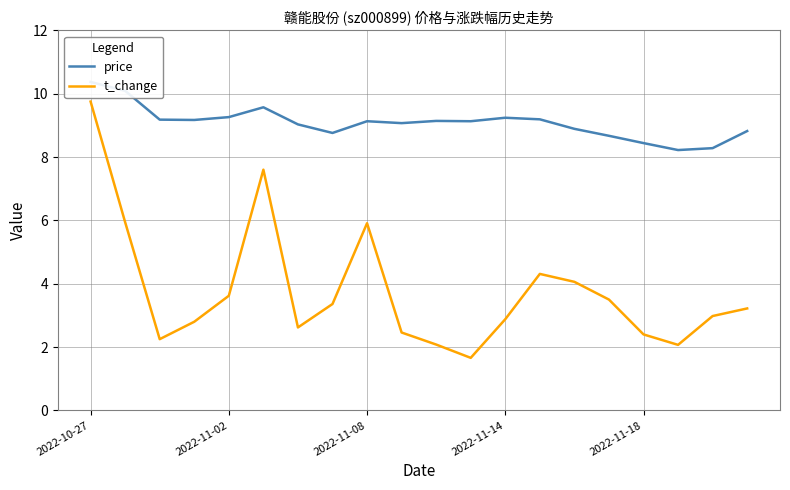

What is the maximum value for t_change?

9.8